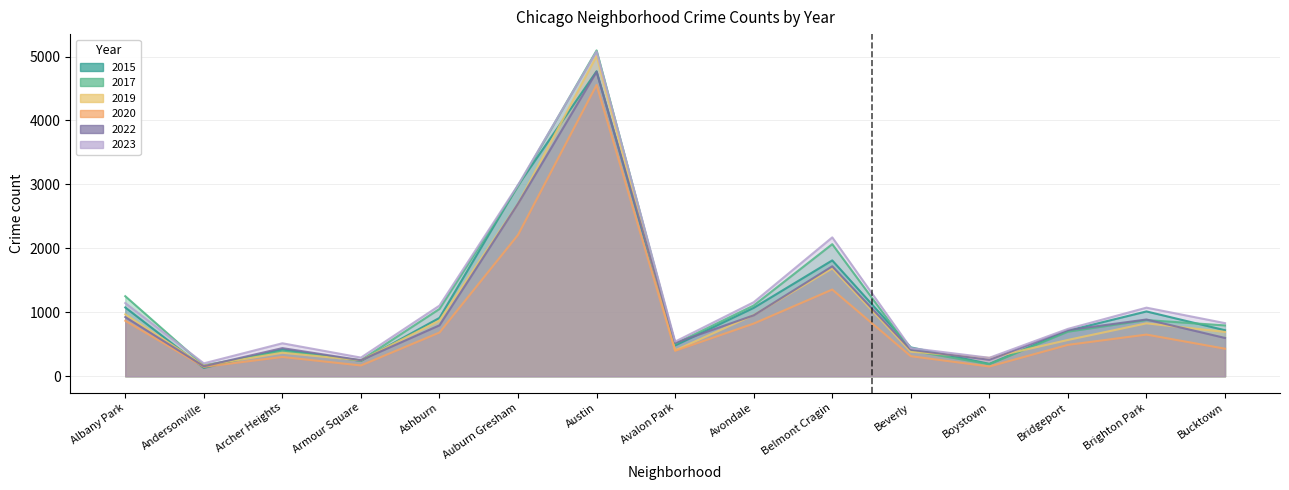

What is the value of the 2023 point at the 7th from the left?

5080